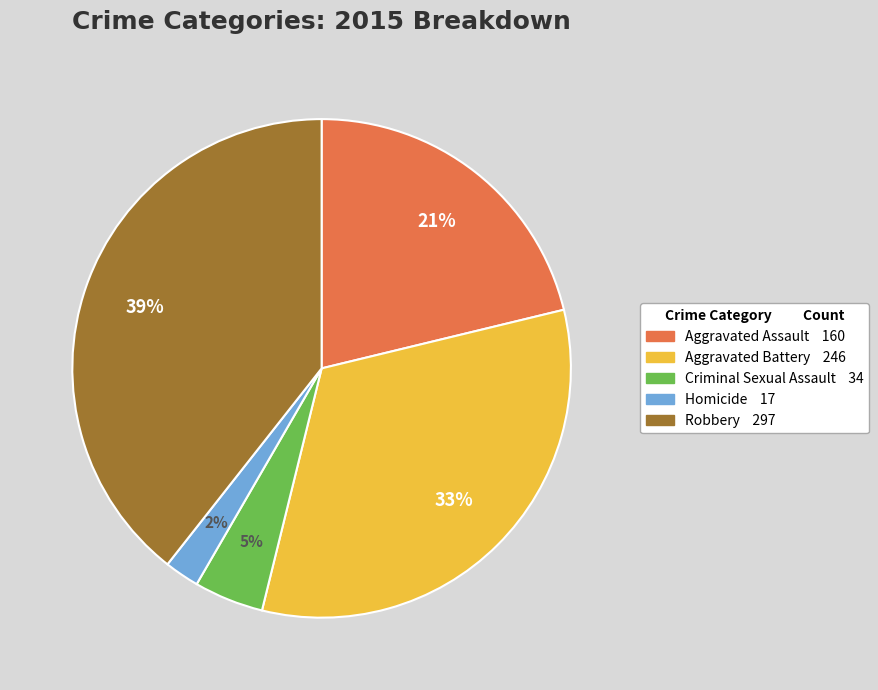

Does Robbery represent more than half of the total?

No